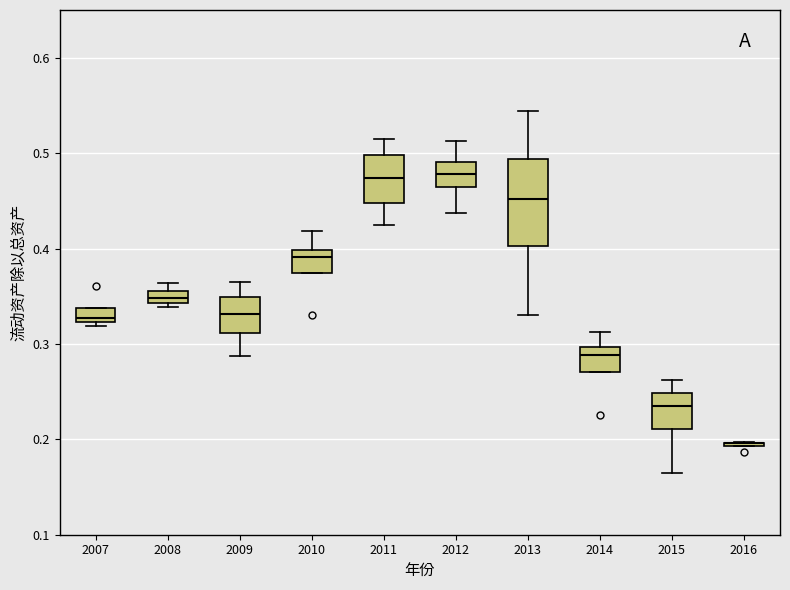

Comparing the boxes themselves (not the whiskers), which one is the tallest?

2013